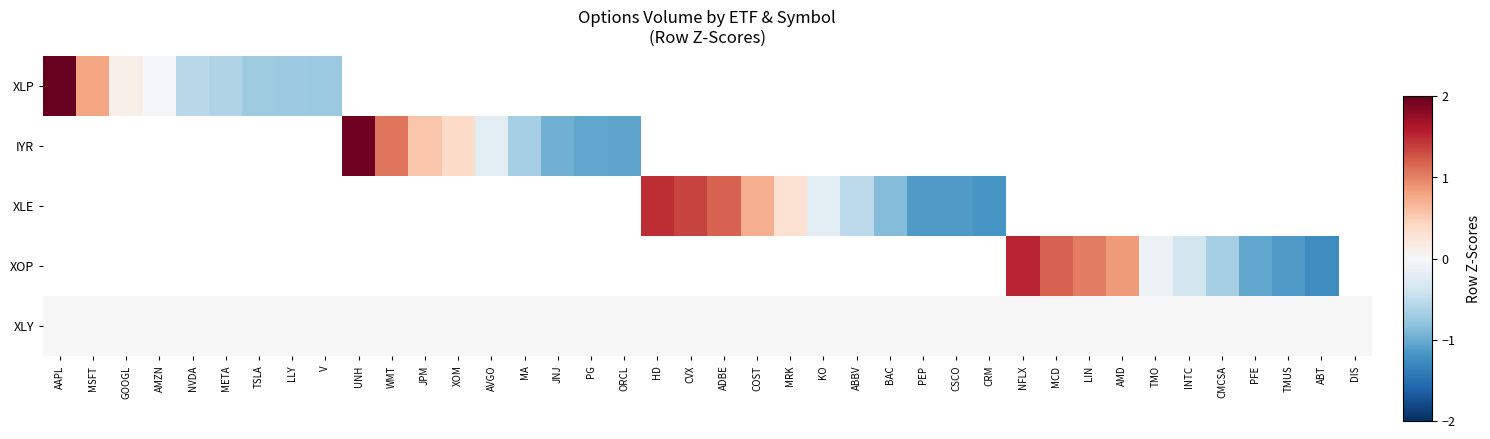

List the series in order of their peak value, lowest first.

XLP, IYR, XLE, XOP, XLY